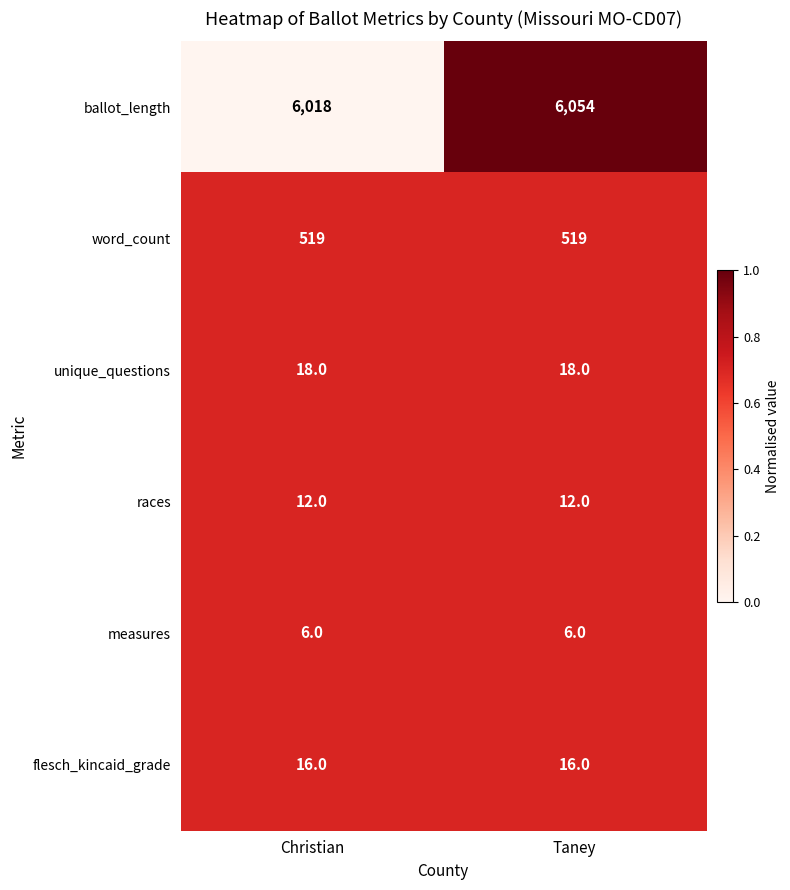

How many distinct data groups are displayed?

6